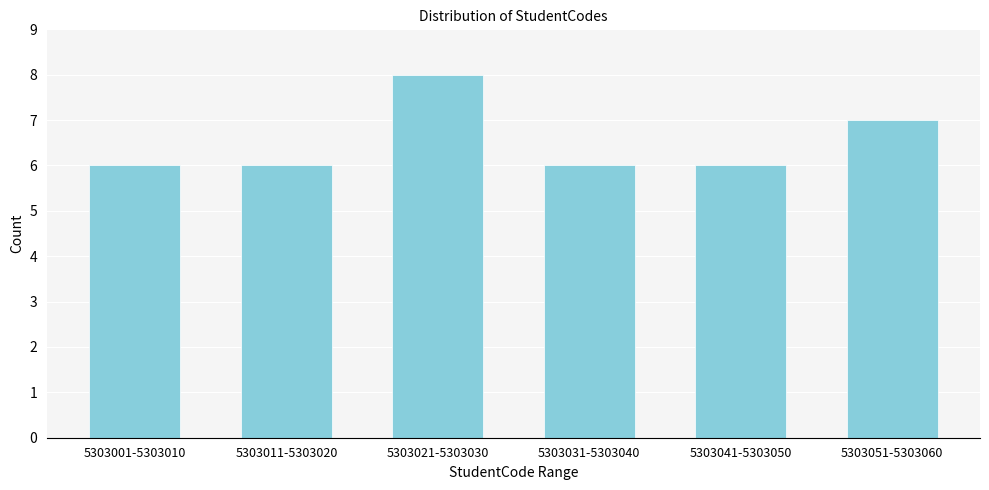

Reading right to left, list all the values displayed in this chart.

7	6	6	8	6	6